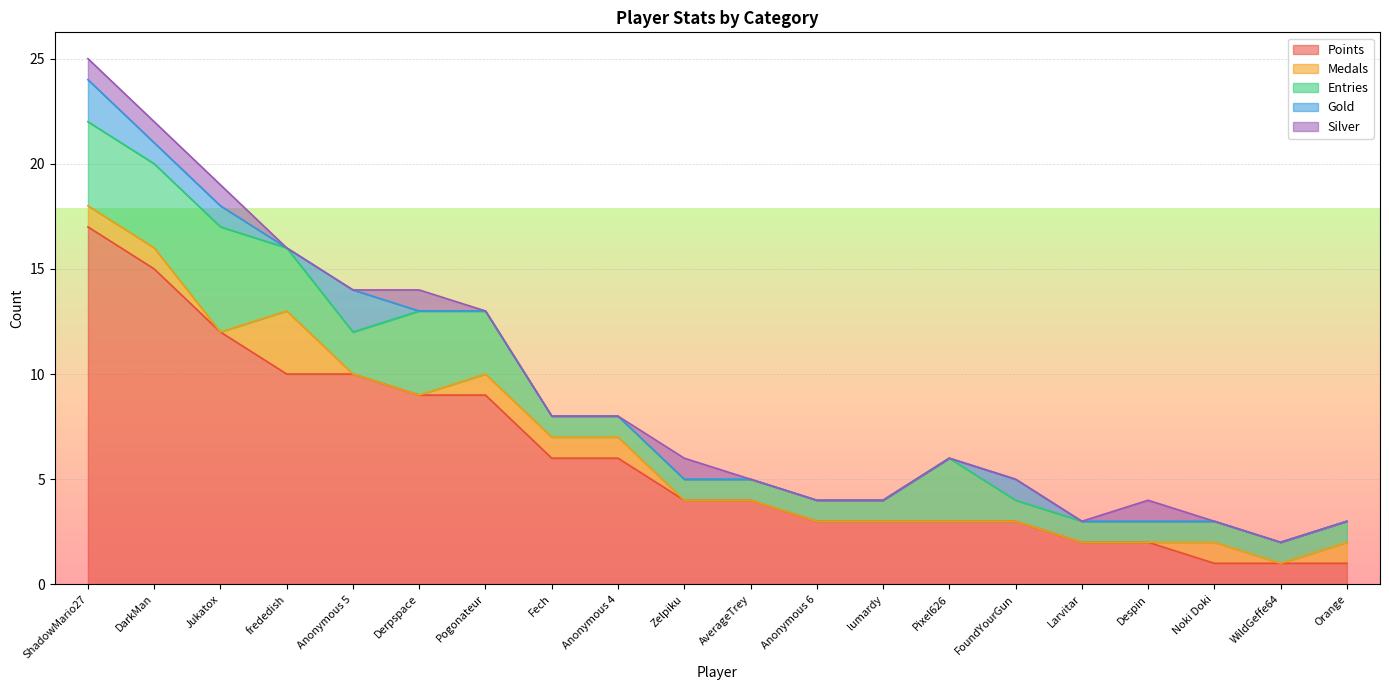

True or false: Silver and Entries cross at least once.

False